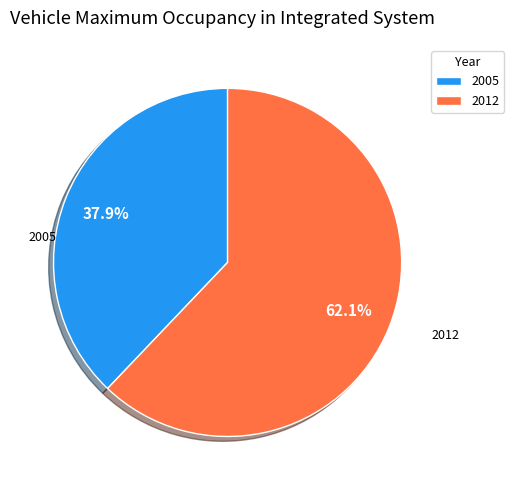

Is it true that 2012 is 52% of the pie?

False